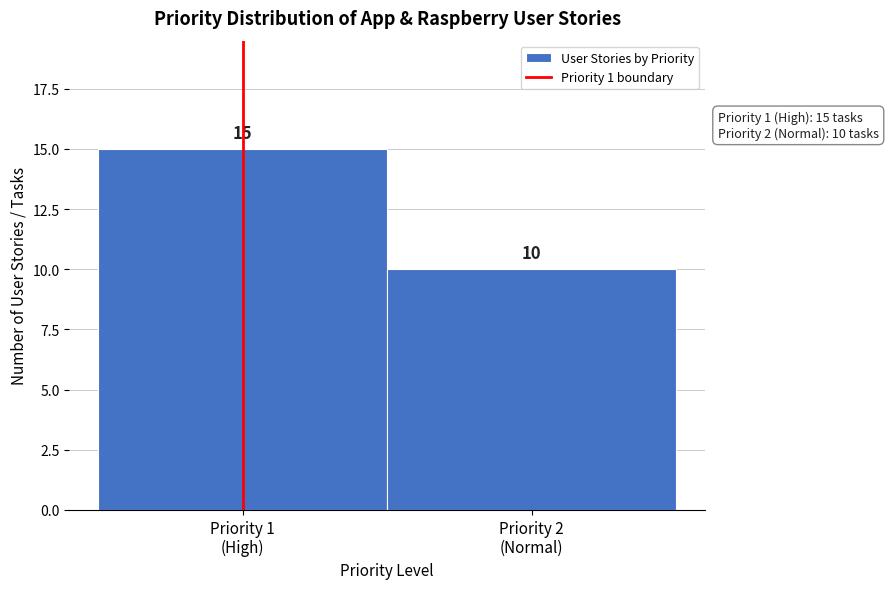

Reading right to left, what are all the values shown in this chart?

10	15